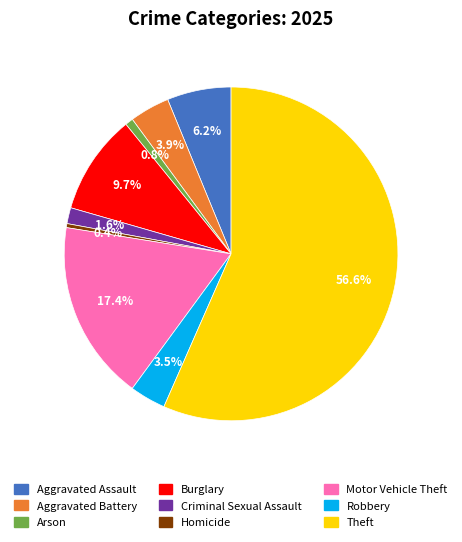

True or false: Arson accounts for 11% of the total.

False